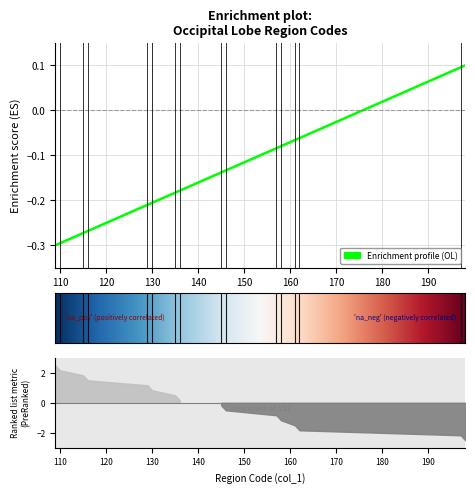

Count the number of categories in the chart.

16